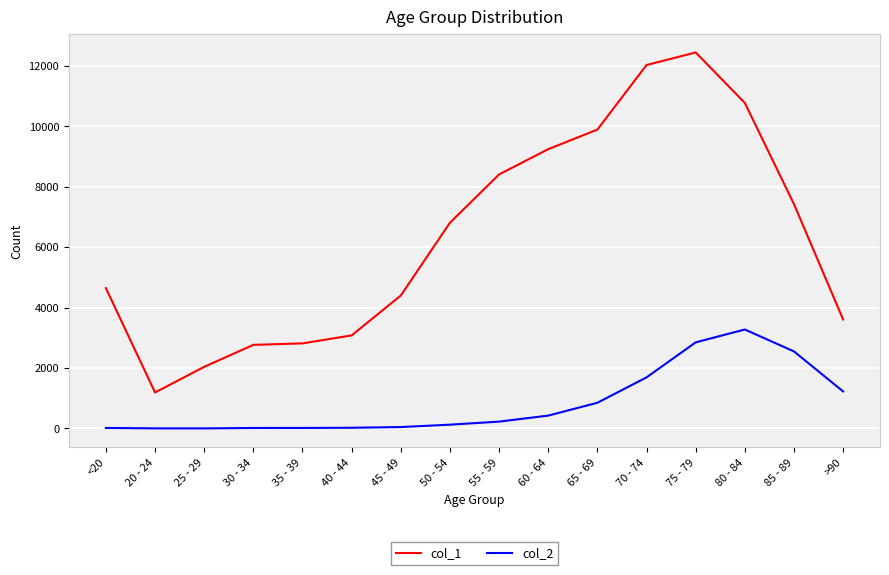

True or false: col_2 has a value of 24 at 40 - 44.

True